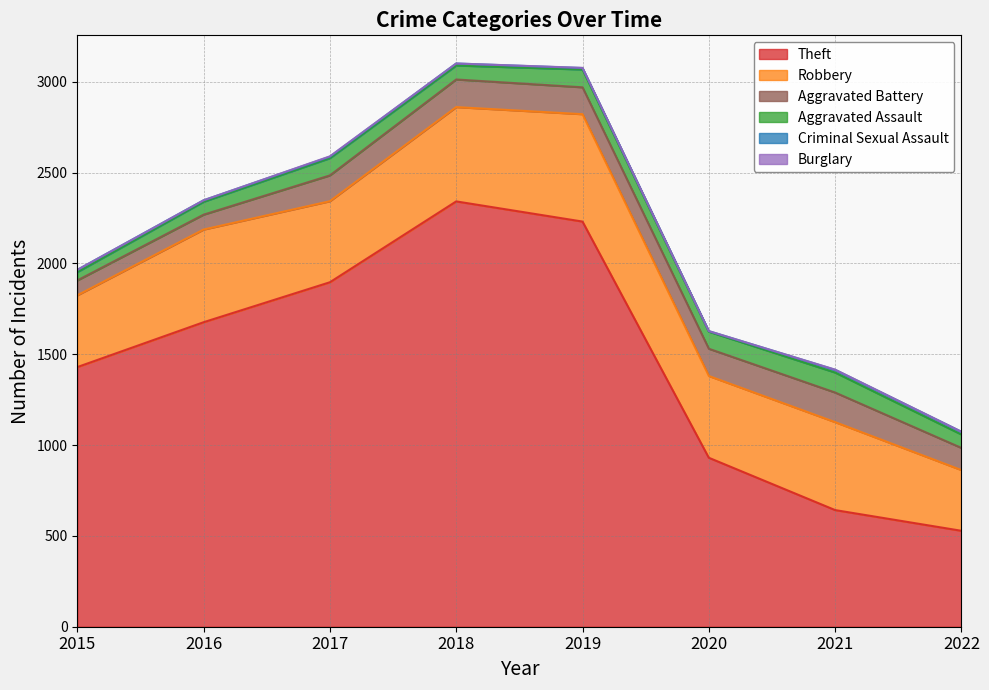

How many interior local valleys does the Burglary series have?

2